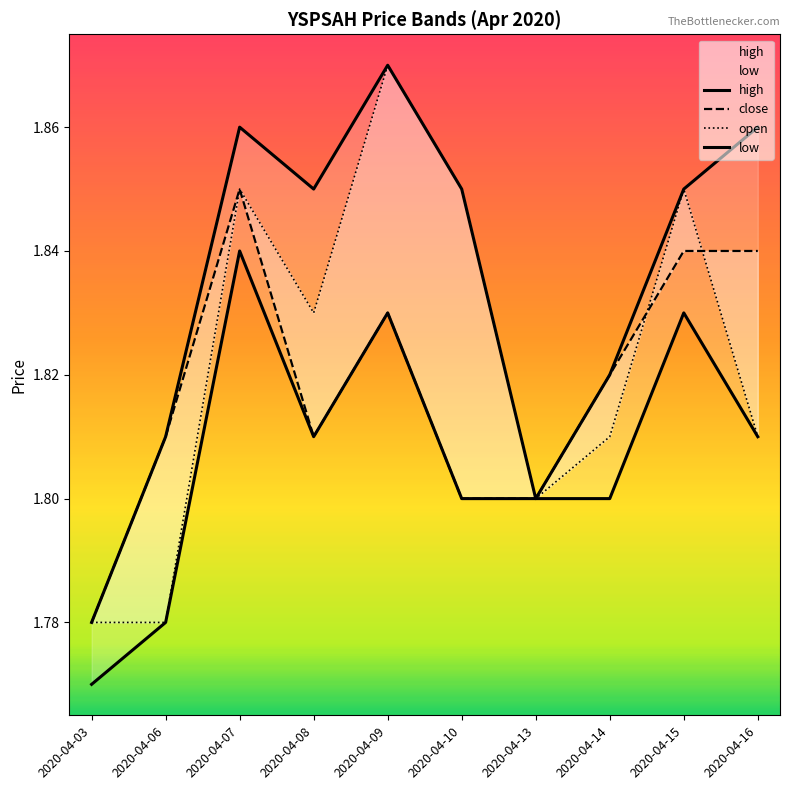

Which category has the highest value across all series?

2020-04-09